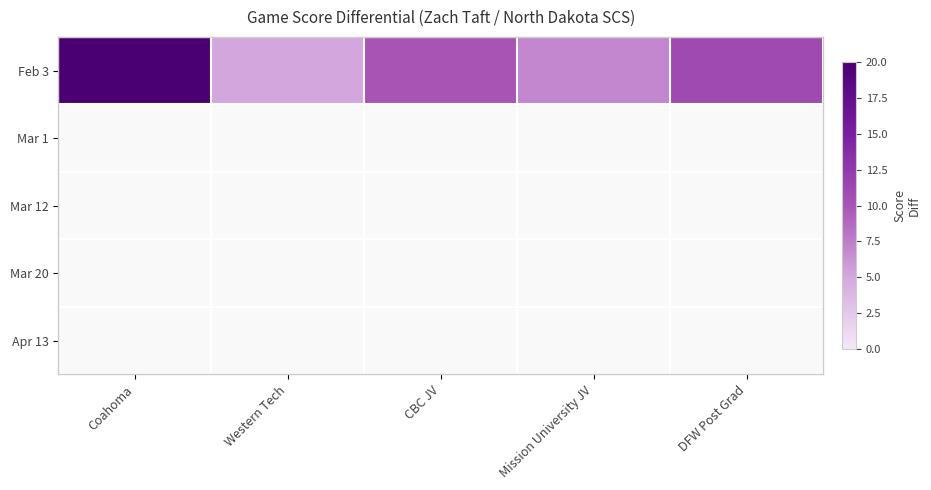

What value does the Feb 3 series have at Coahoma?

20.0